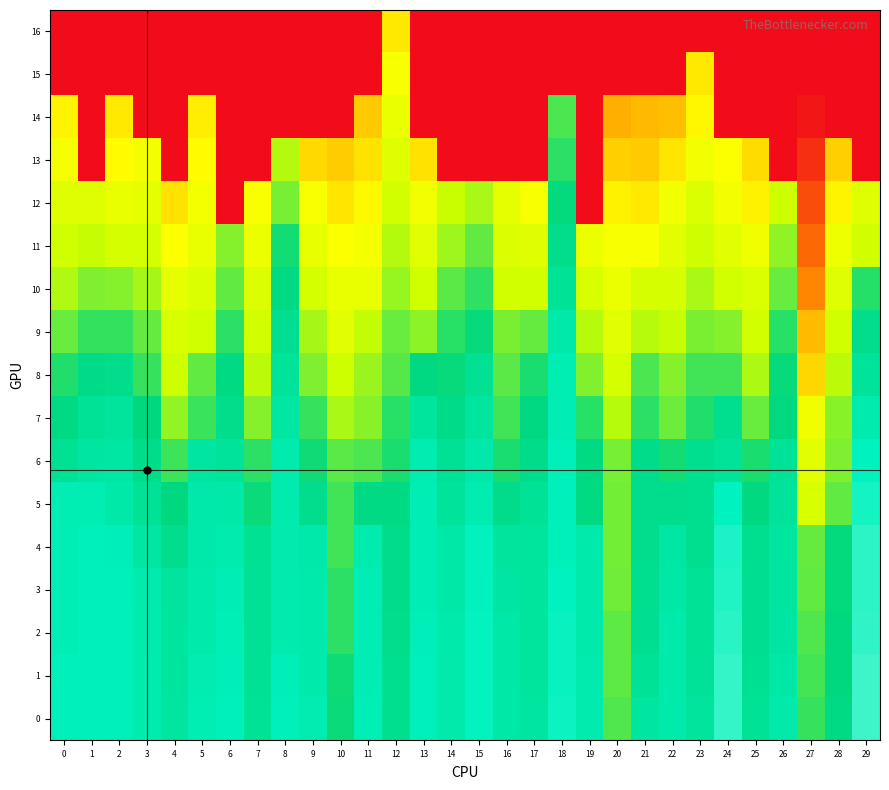

Count the number of data series in this chart.

17